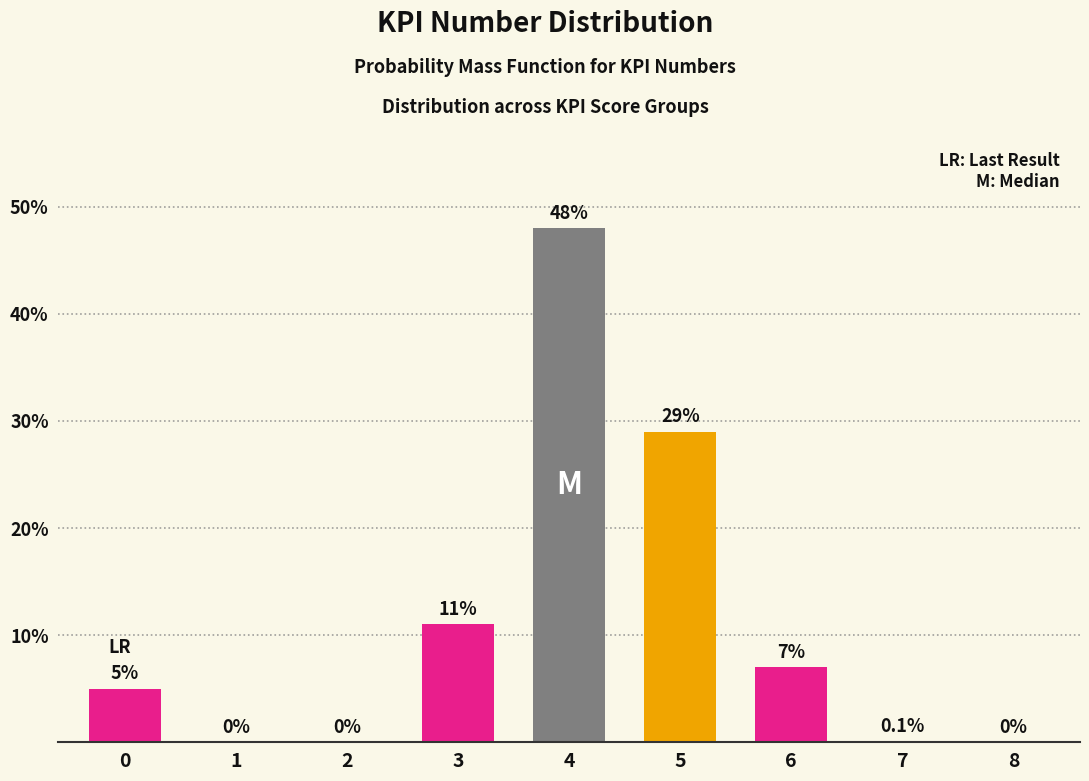

Reading left to right, what are all the values shown in this chart?

0=5.0	1=0.0	2=0.0	3=11.0	4=48.0	5=29.0	6=7.0	7=0.1	8=0.0